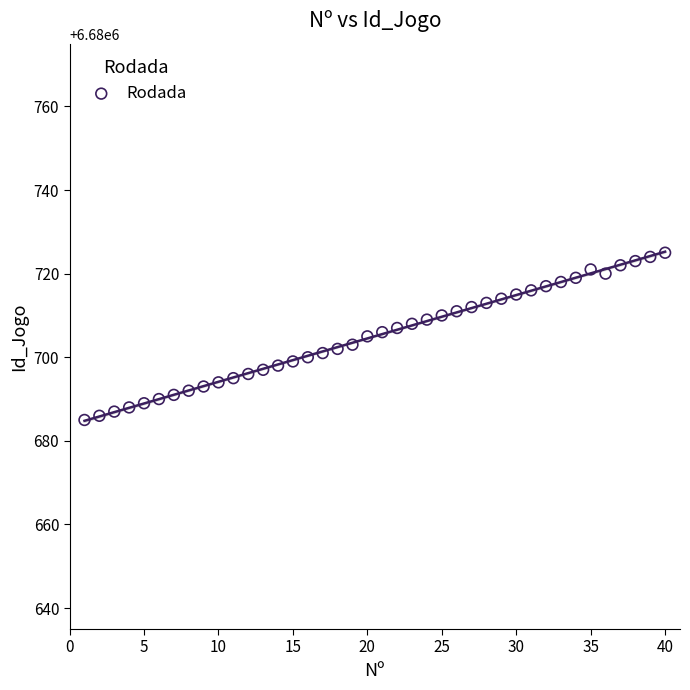

What is the range of X values (max minus min)?

39